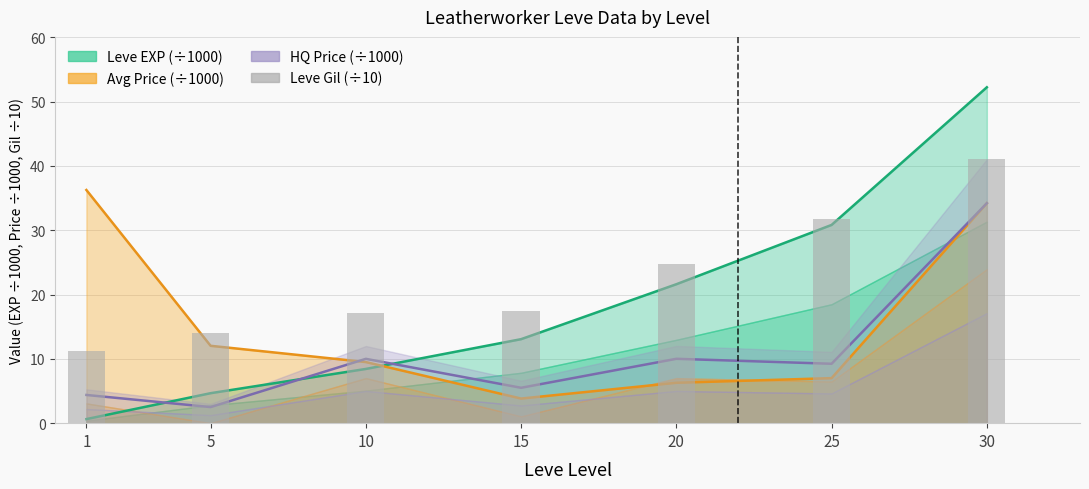

What is the ratio of the value at 25 to the value at 1?

2.8